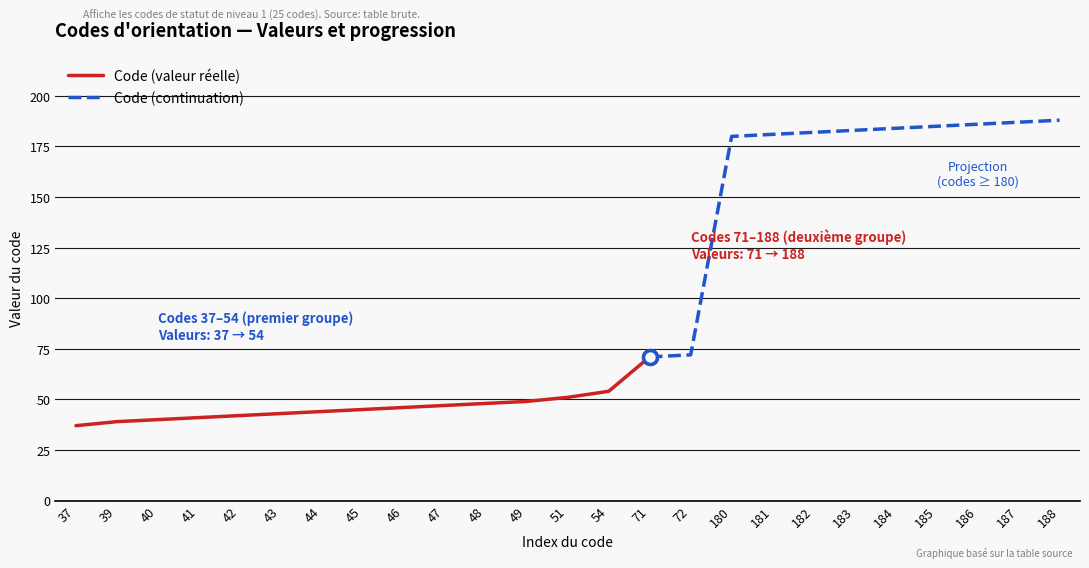

Which category has the lowest value across all series?

37